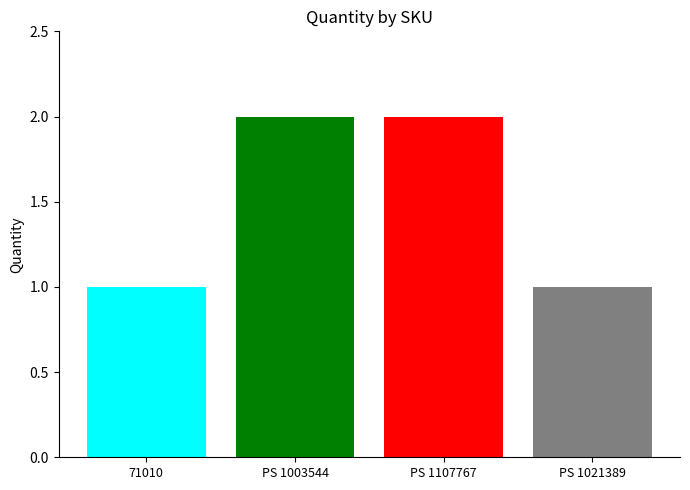

How many bars are there in each group?

4